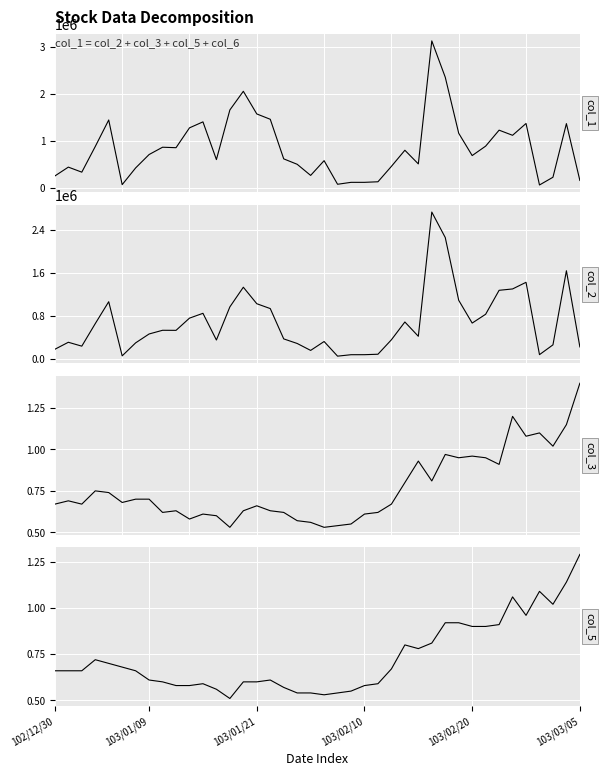

What is the total value across all series at 9?

1385791.2